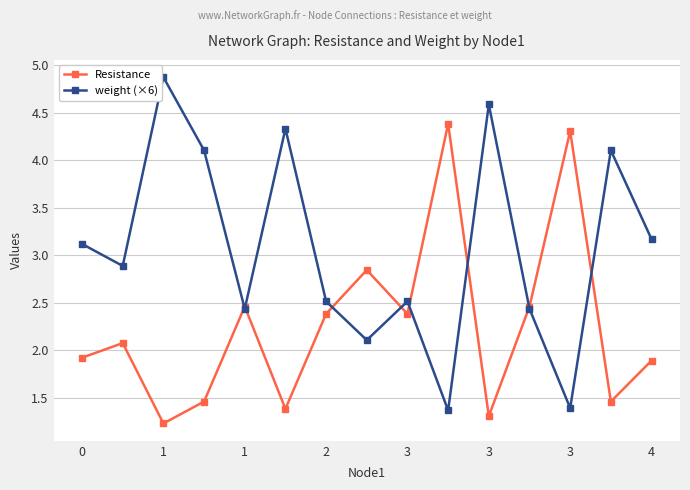

What is the average value of the weight (×6) series?

3.1